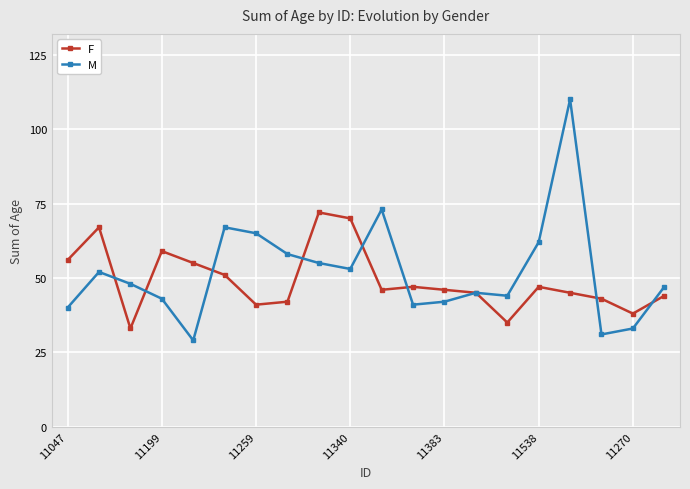

What is the value of the M point at the 17th from the left?

110